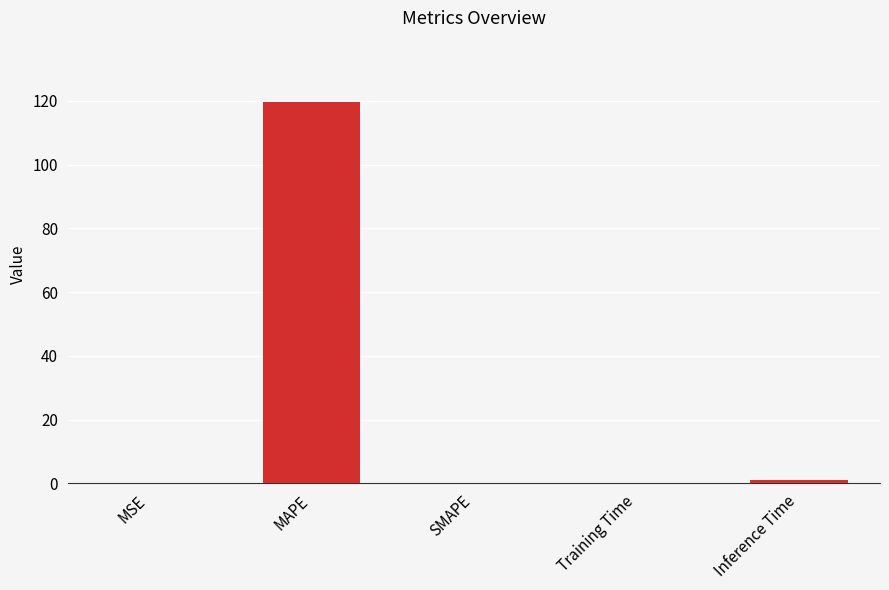

What is the sum of all values?

120.8